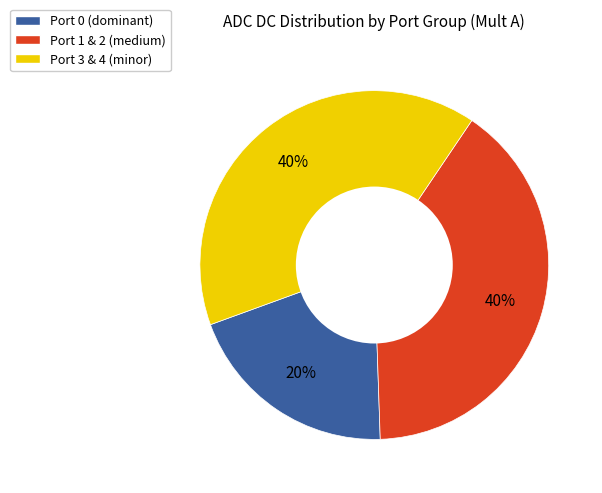

Does any single category account for the majority?

No